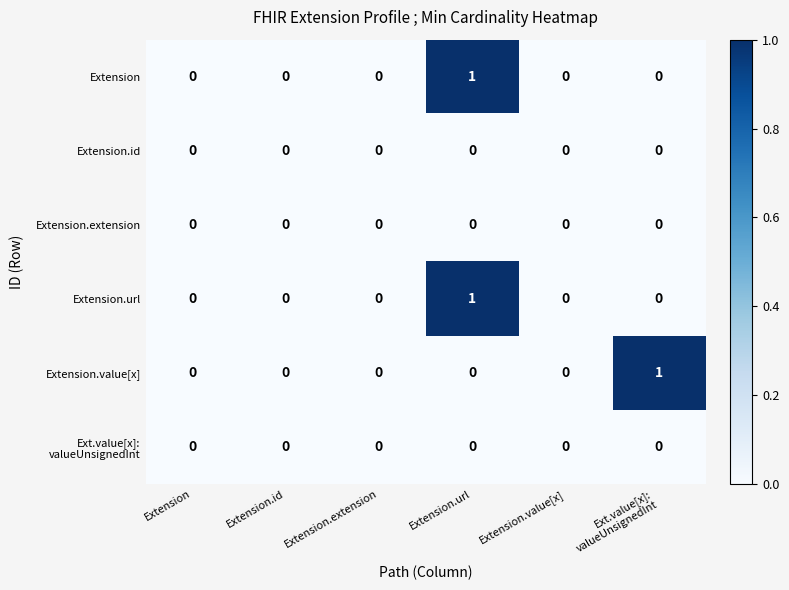

At which category is the sum across all series the highest?

Extension.url